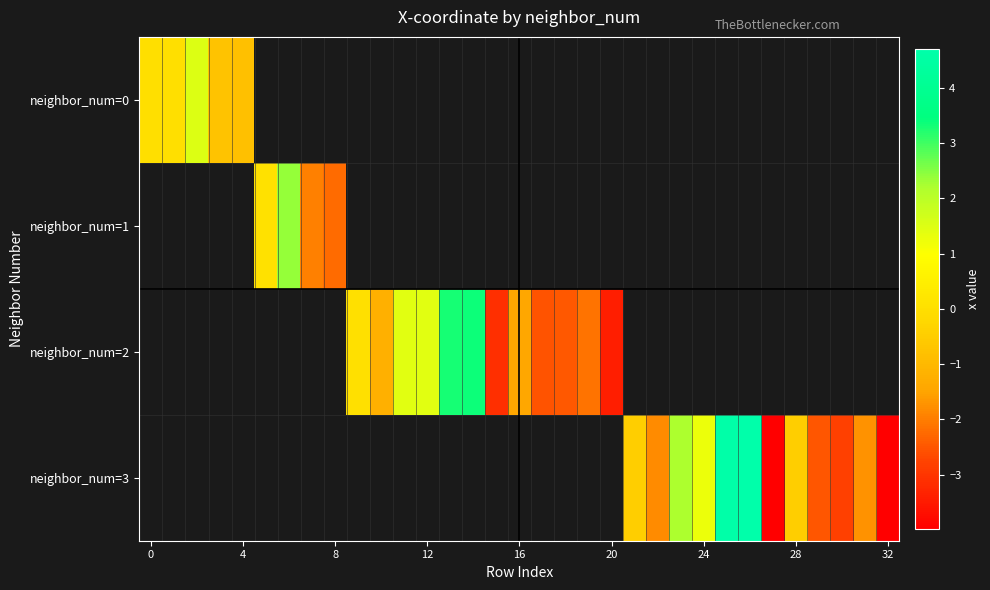

What is the smallest value displayed?

-4.0